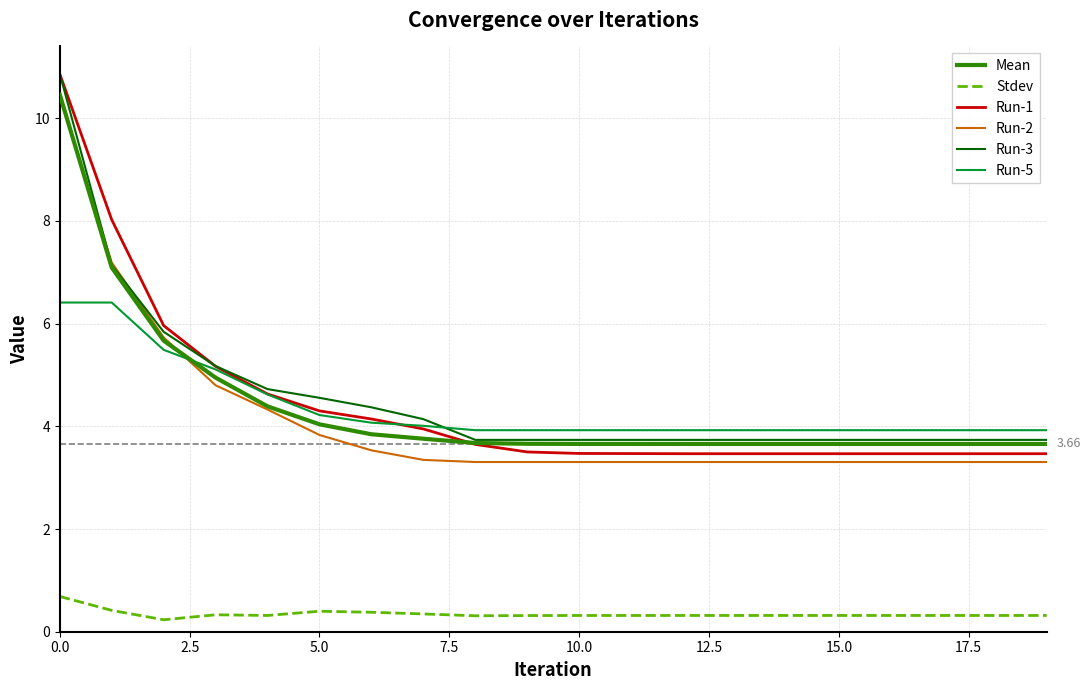

Which series has the largest total across all categories?

Run-3